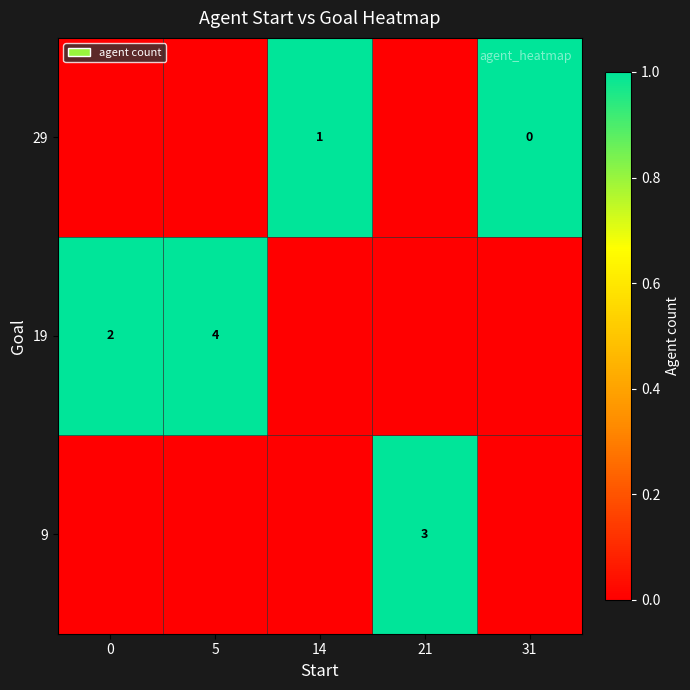

The 19 series shows 2 at 5. True or false?

False